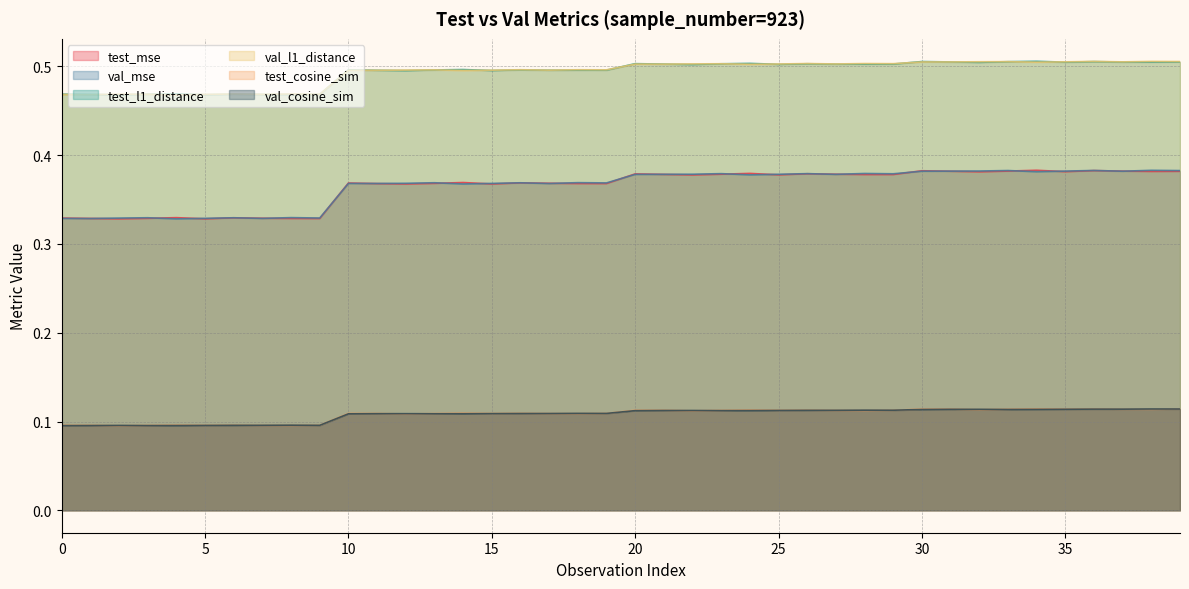

True or false: val_cosine_sim has a value of 0.0 at 10.

False